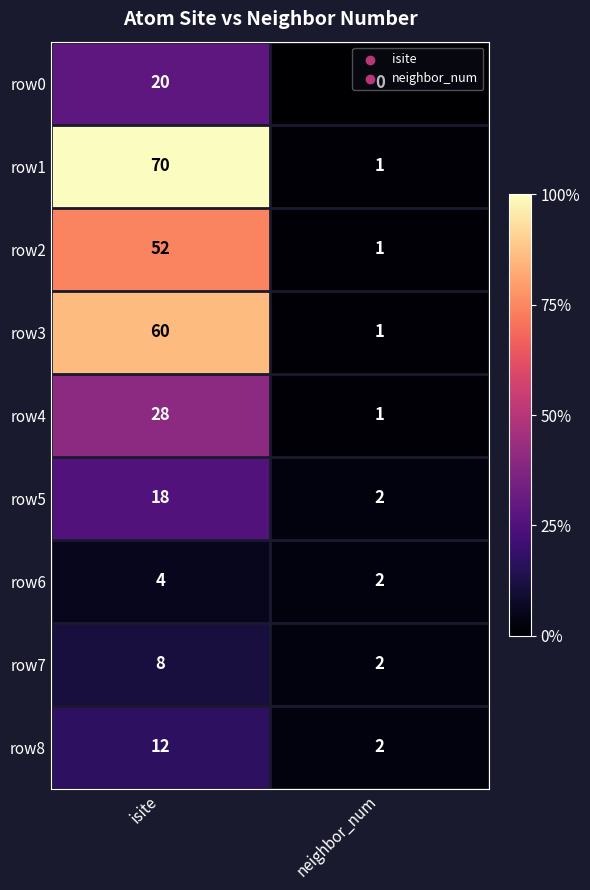

True or false: row2 has a value of 1 at neighbor_num.

True